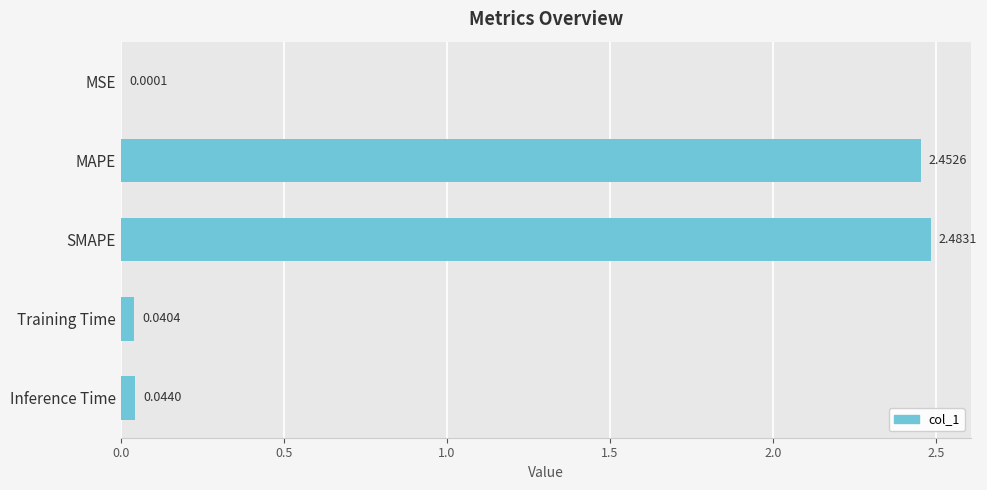

Between MAPE and MSE, which is larger?

MAPE